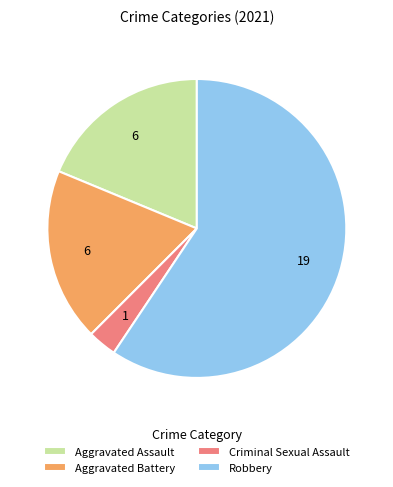

How many slices are in this pie chart?

4